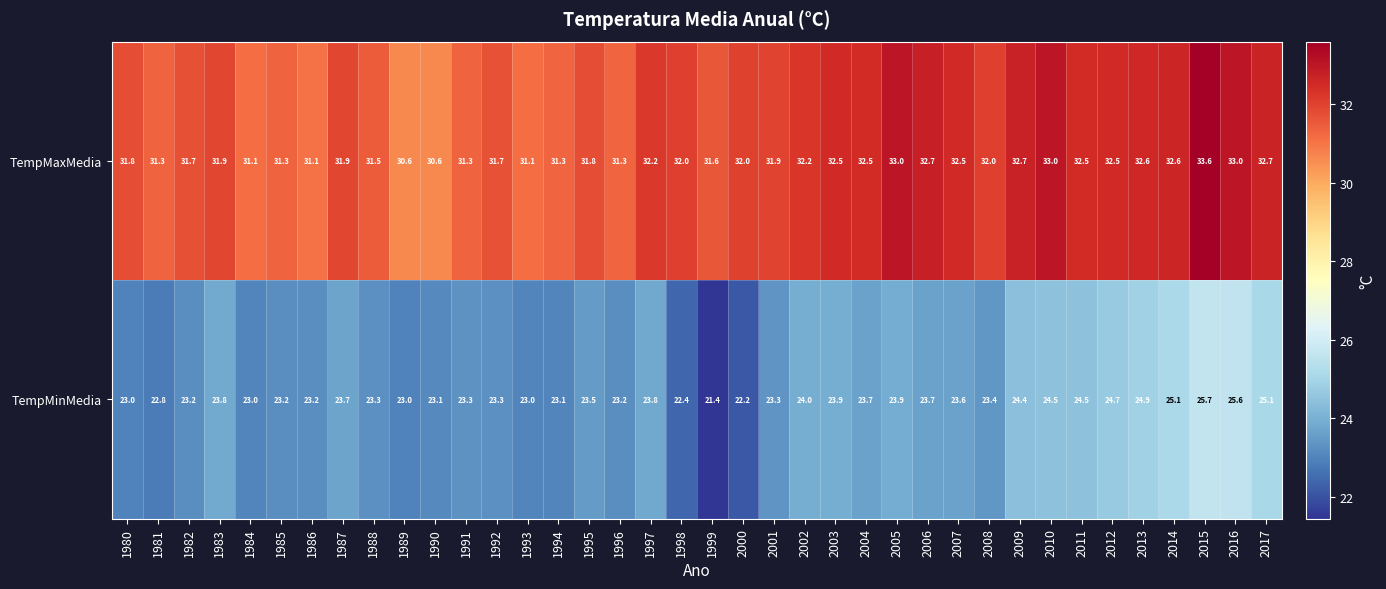

At which label does TempMinMedia reach its minimum?

1999